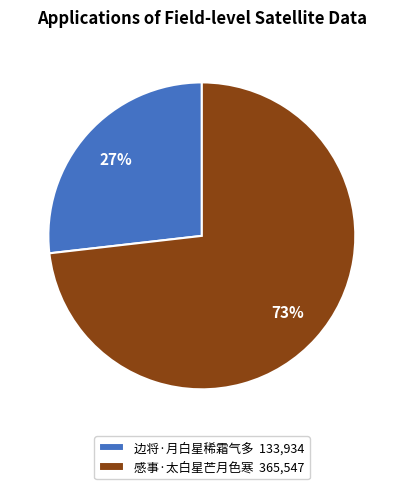

To the nearest percent, what is the difference between the 边将·月白星稀霜气多 and 感事·太白星芒月色寒 slice percentages?

46%